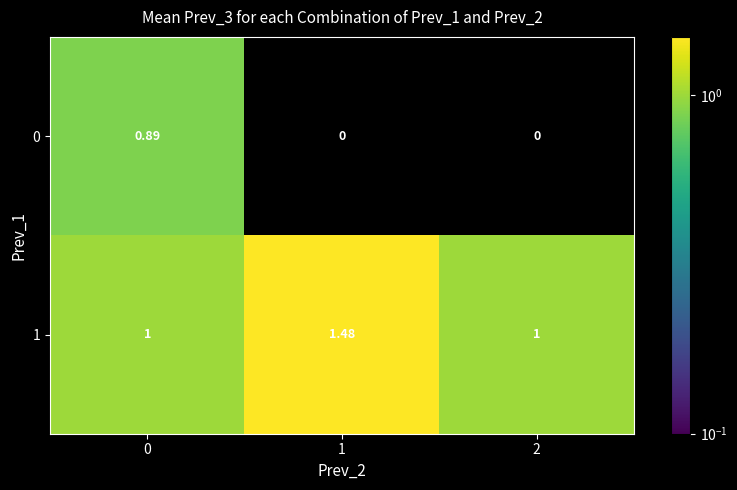

Is the value of 0 at 0 greater than the value of 1 at 0?

No